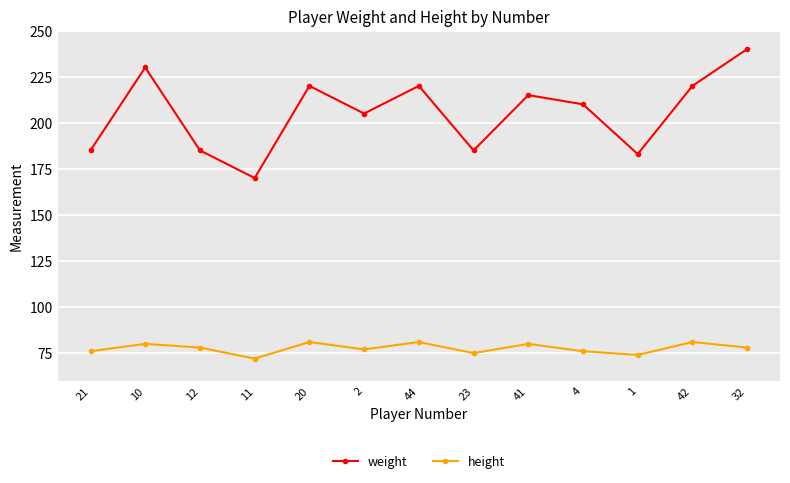

True or false: height and weight intersect in this chart.

False